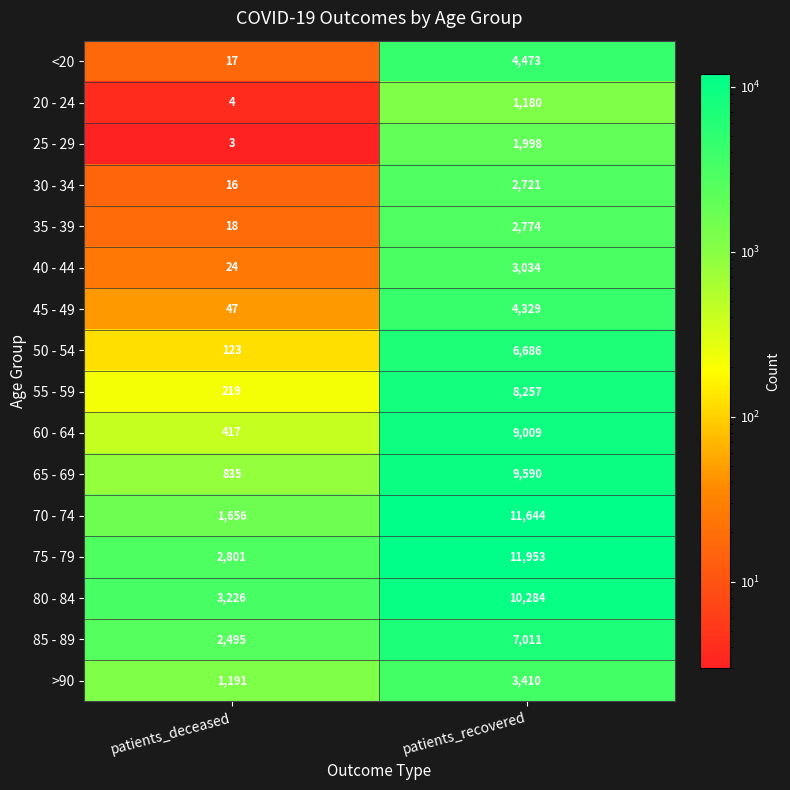

Where is 40 - 44 nearest to the value 1529?

patients_deceased